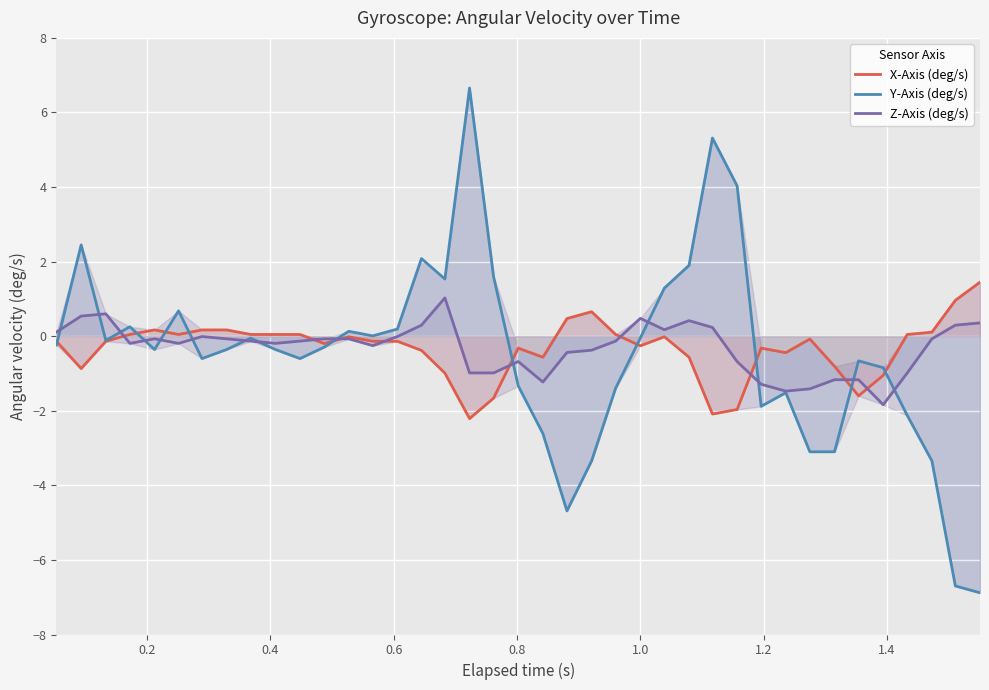

What is the highest value of the Y-Axis (deg/s) series?

6.7